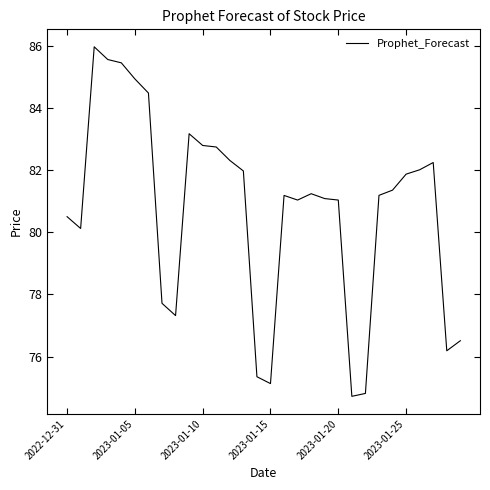

What is the average value?

80.7